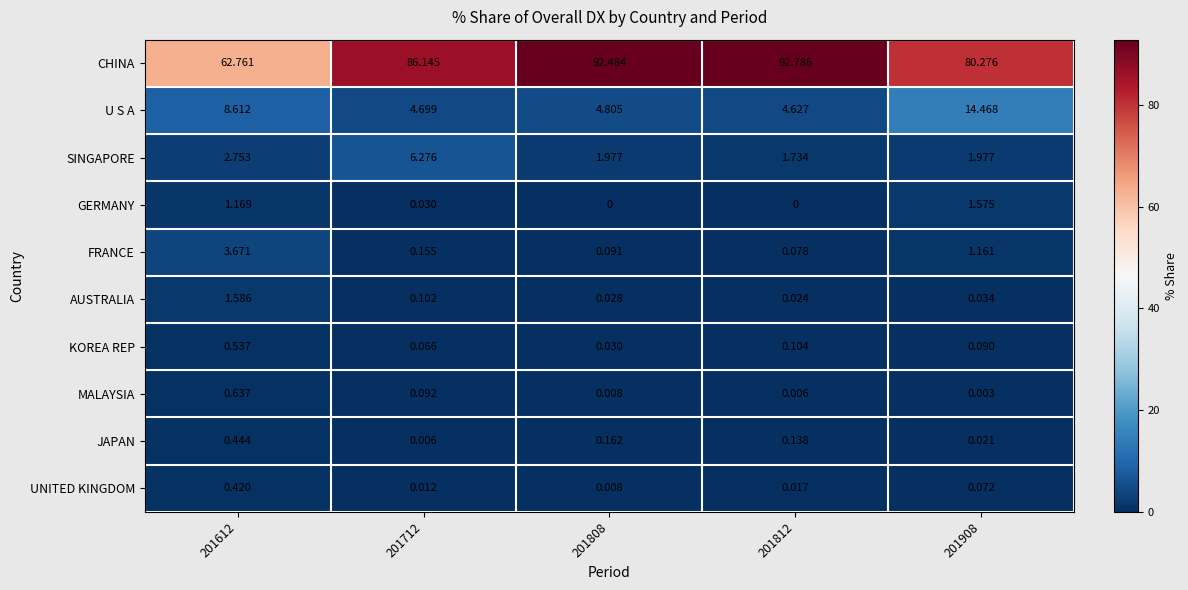

Which series has the largest total across all categories?

CHINA